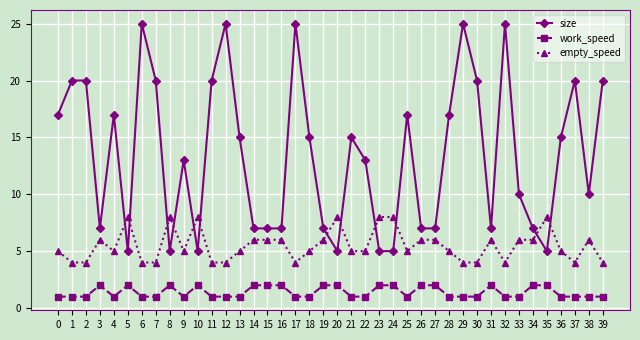

Reading left to right, extract all data points from this chart.

size: 17	20	20	7	17	5	25	20	5	13	5	20	25	15	7	7	7	25	15	7	5	15	13	5	5	17	7	7	17	25	20	7	25	10	7	5	15	20	10	20
work_speed: 1	1	1	2	1	2	1	1	2	1	2	1	1	1	2	2	2	1	1	2	2	1	1	2	2	1	2	2	1	1	1	2	1	1	2	2	1	1	1	1
empty_speed: 5	4	4	6	5	8	4	4	8	5	8	4	4	5	6	6	6	4	5	6	8	5	5	8	8	5	6	6	5	4	4	6	4	6	6	8	5	4	6	4